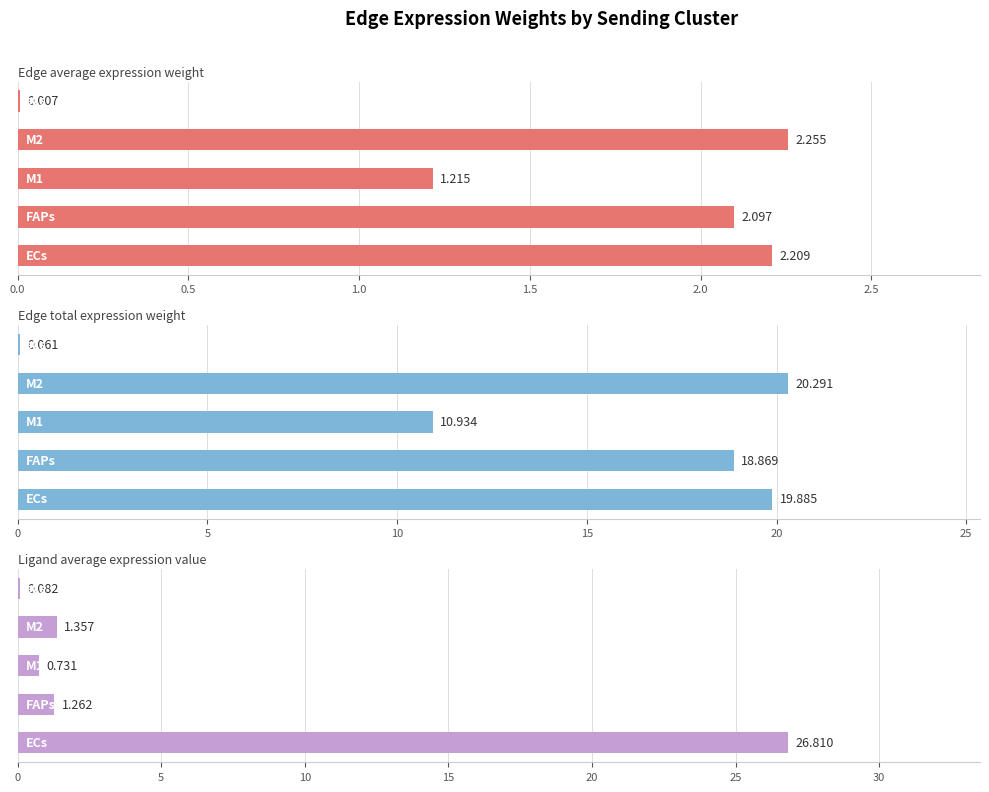

What are all the series names shown in the legend?

Edge average expression weight, Edge total expression weight, Ligand average expression value